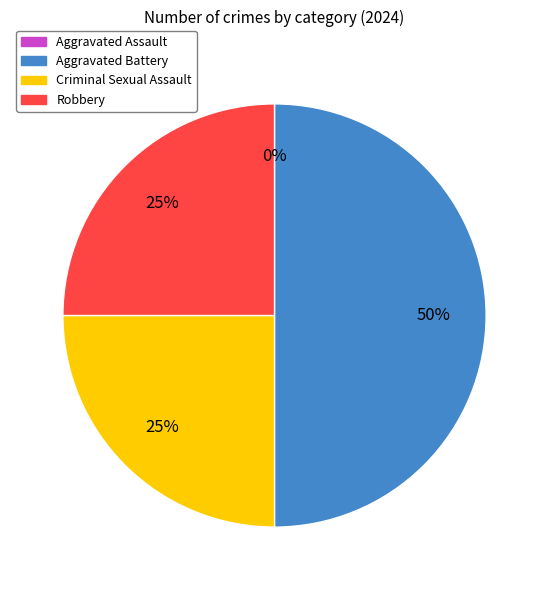

Which has a higher value, Criminal Sexual Assault or Robbery?

Criminal Sexual Assault